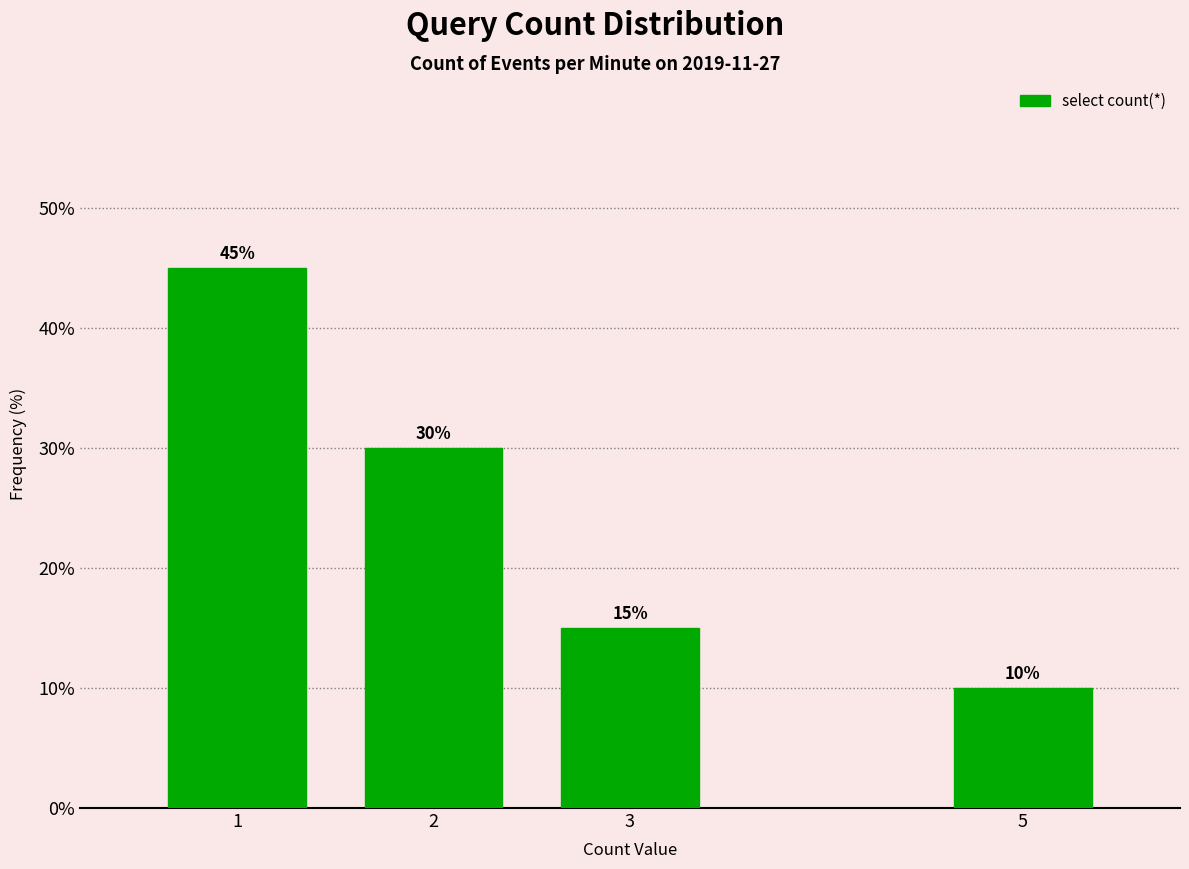

Reading left to right, list all the values displayed in this chart.

1=45	2=30	3=15	5=10